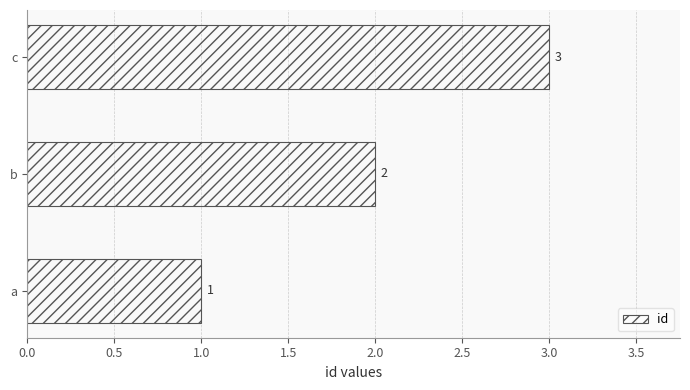

Approximately how many times larger is the value at c compared to a?

3.0